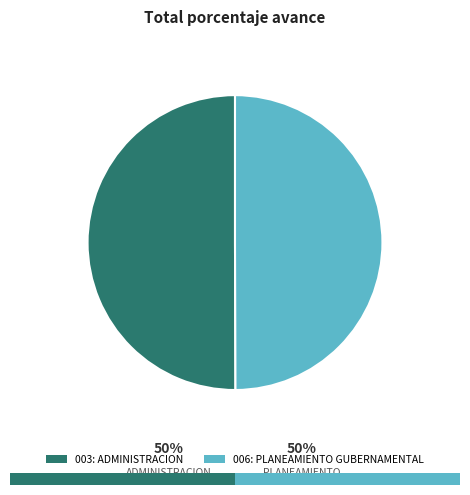

How many segments does this pie chart have?

2